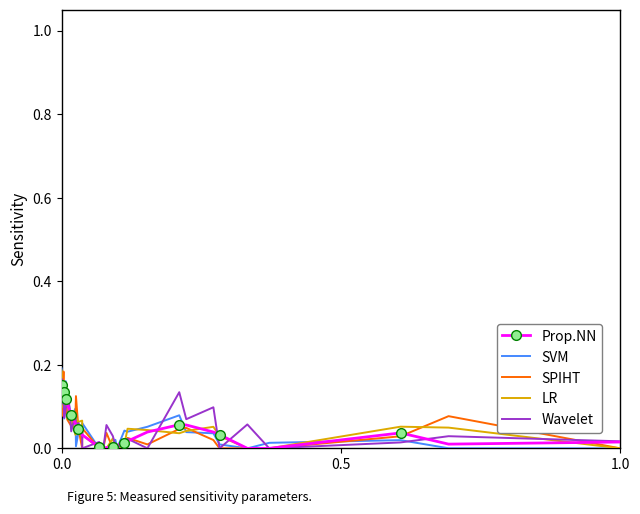

True or false: Prop.NN has more than 1 interior local peaks.

True